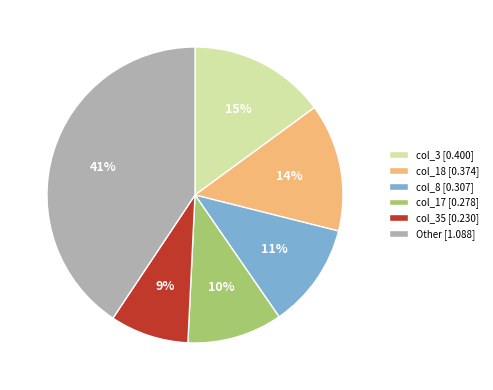

Is it true that Other [1.088] is 41% of the pie?

True